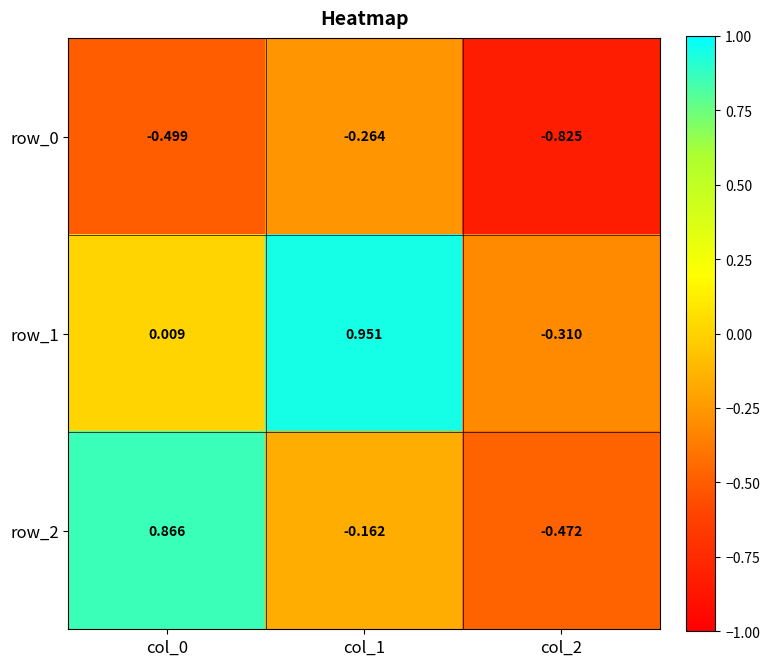

Is the value of row_1 at col_0 greater than the value of row_0 at col_0?

Yes